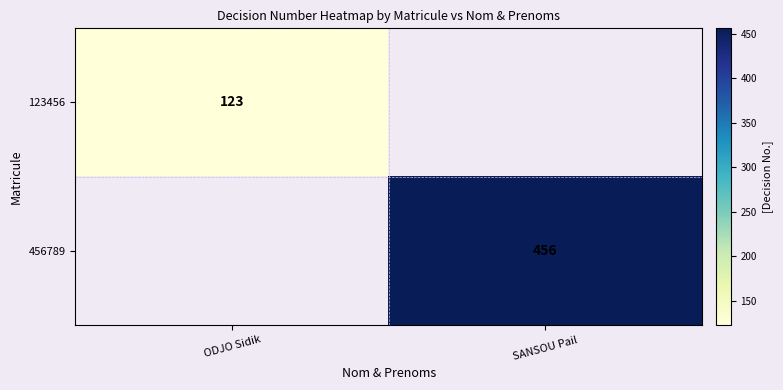

The 456789 series shows 456 at SANSOU Pail. True or false?

True